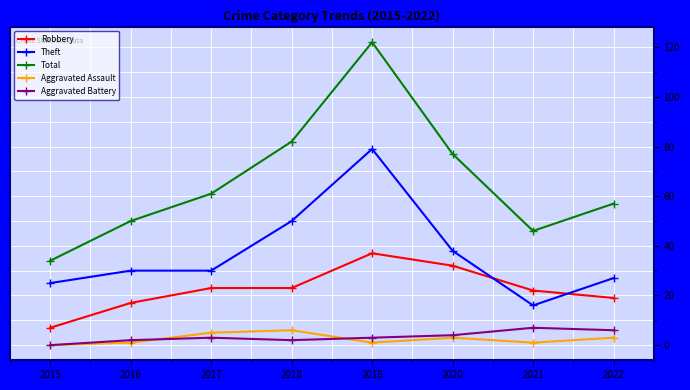

Count the number of categories in the chart.

8